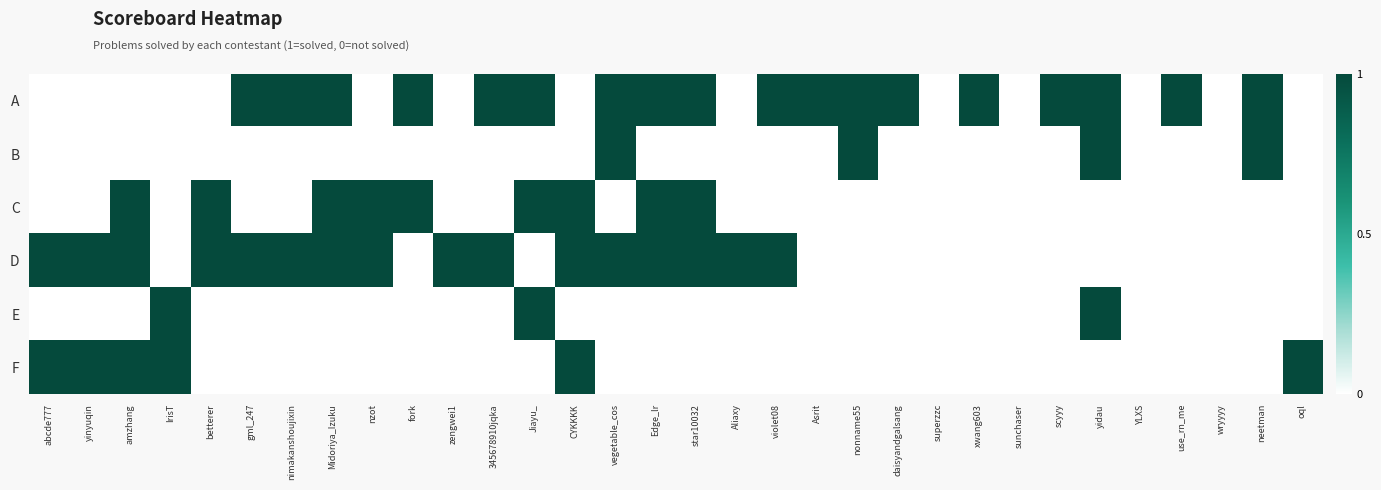

Which label corresponds to the smallest value in the chart?

abcde777